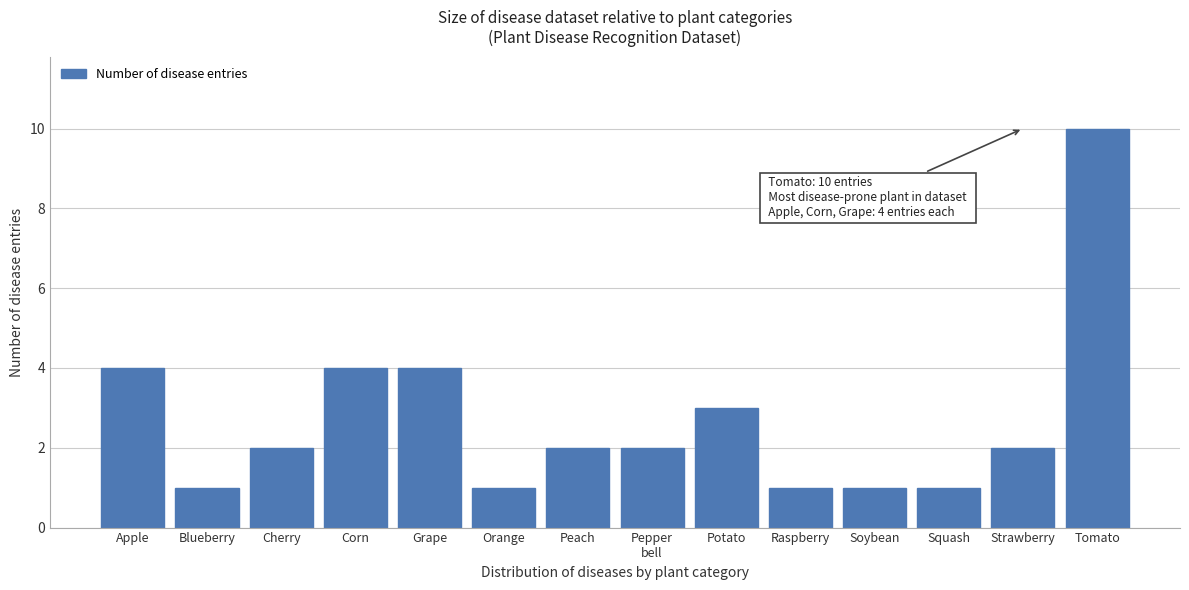

Reading right to left, list all the values displayed in this chart.

10	2	1	1	1	3	2	2	1	4	4	2	1	4